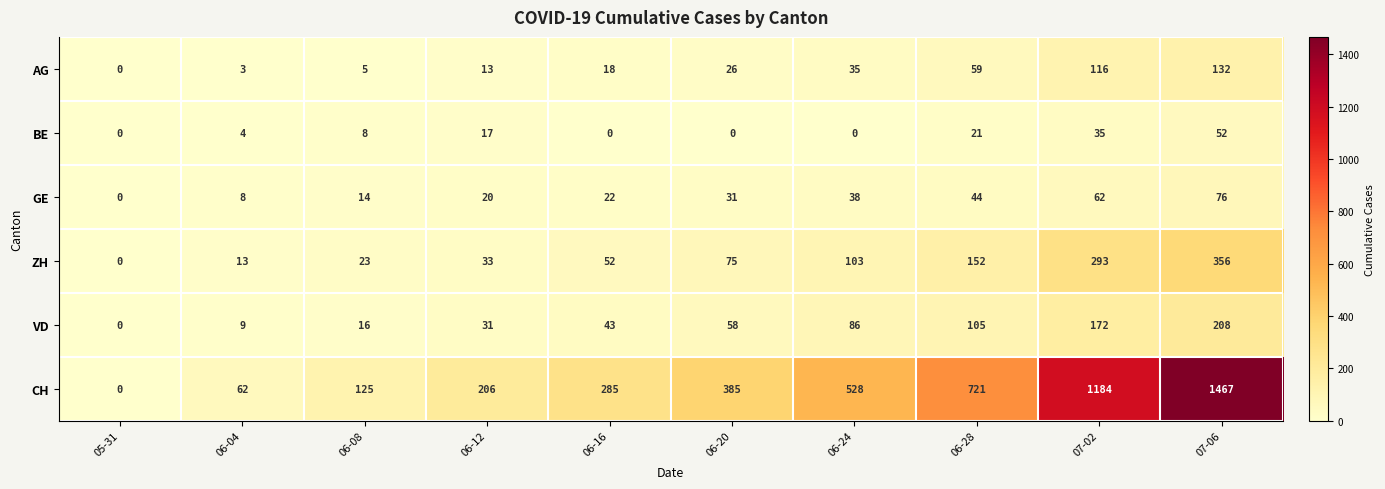

Read the CH value at 06-28.

721